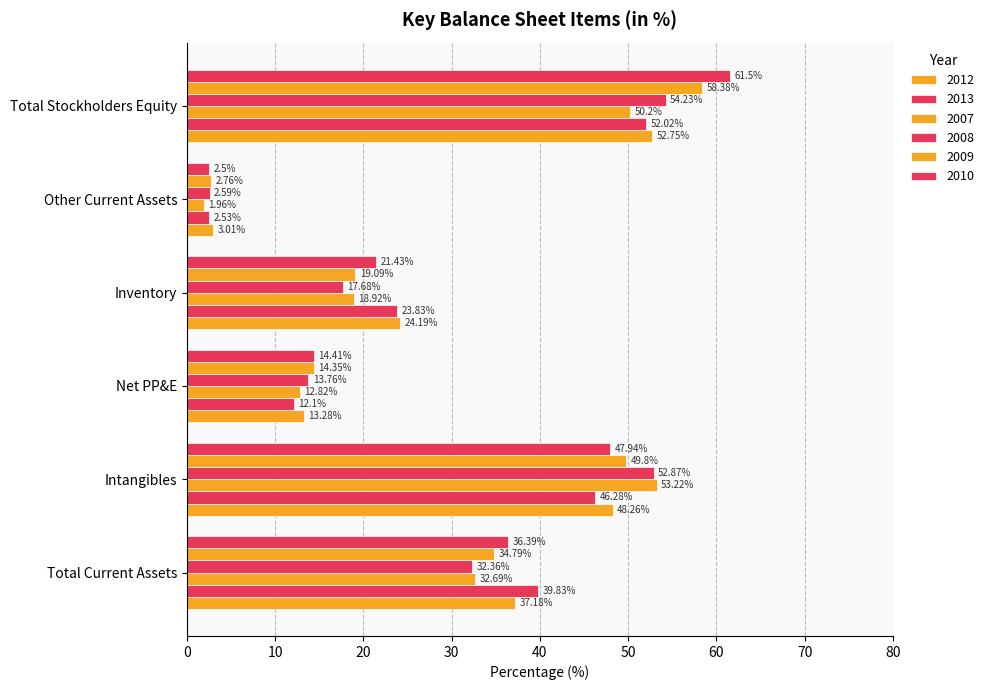

What is the highest value of the 2008 series?

54.2